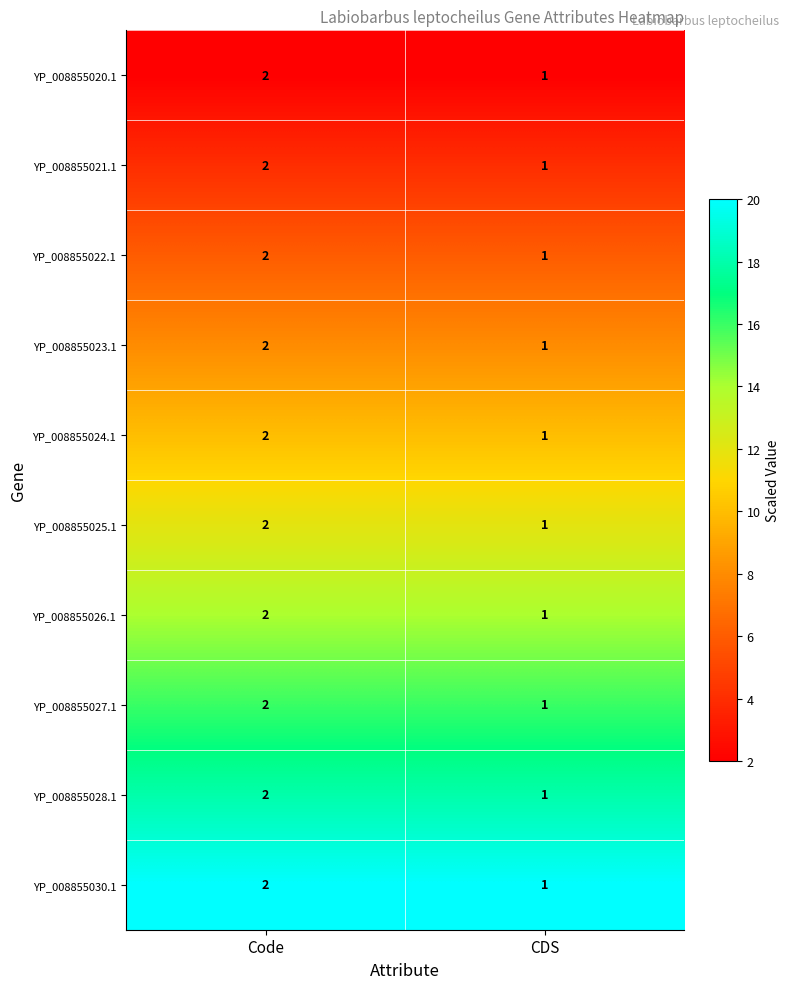

Is the value of YP_008855027.1 at Code greater than the value of YP_008855030.1 at CDS?

Yes